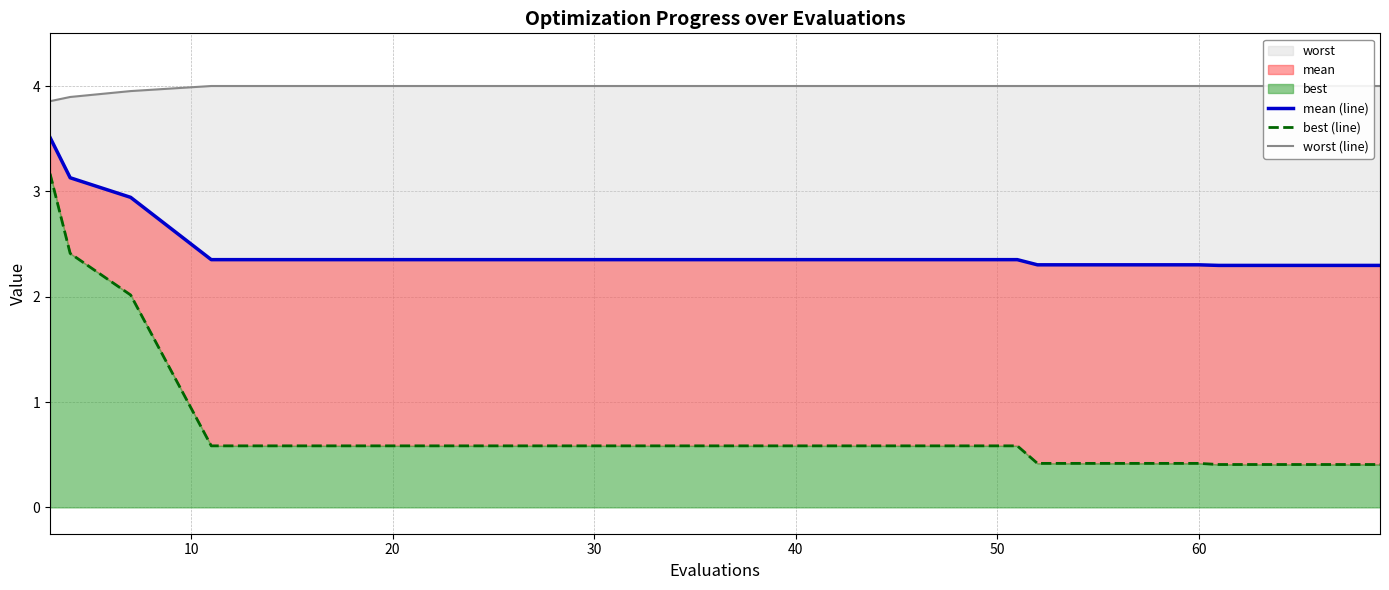

Which series has the largest total across all categories?

worst (line)